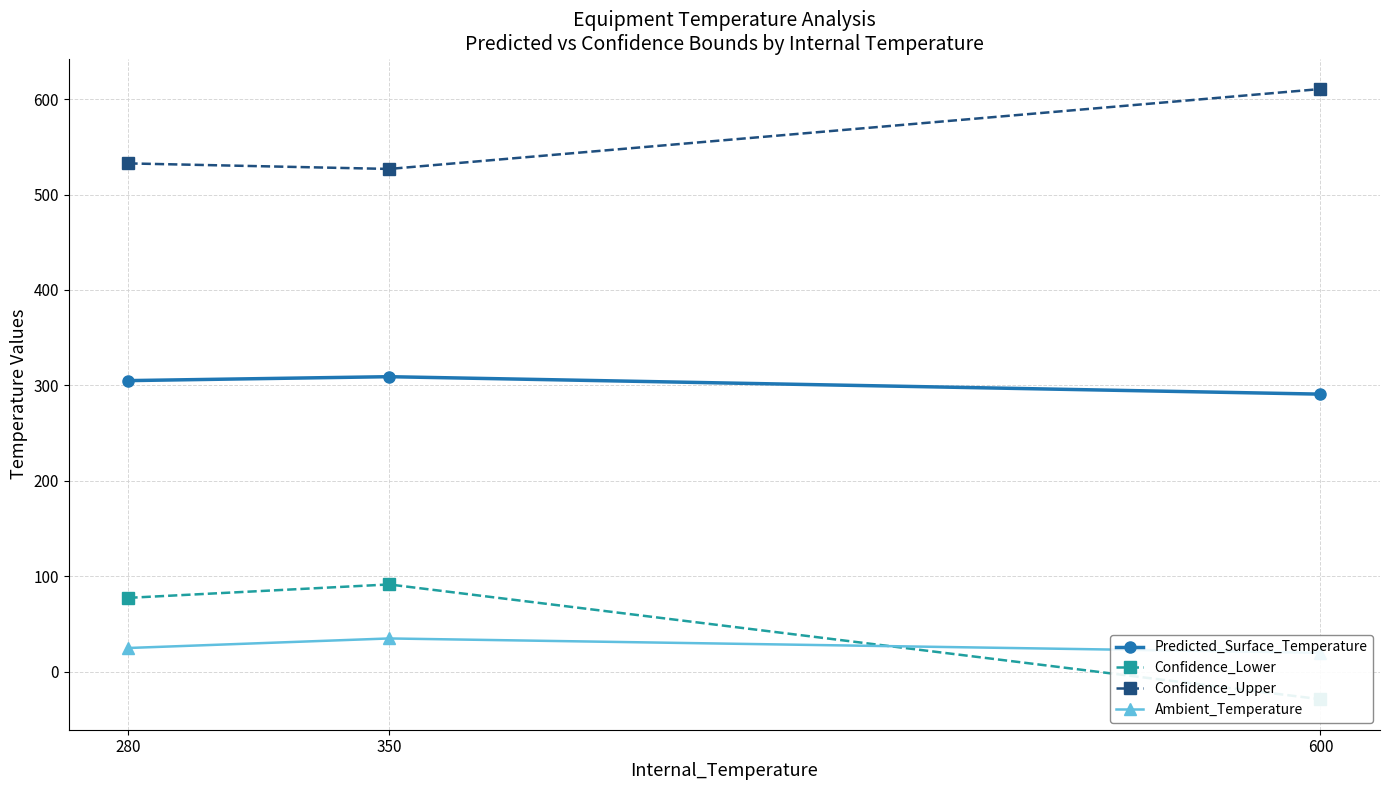

What are all the series names shown in the legend?

Predicted_Surface_Temperature, Confidence_Lower, Confidence_Upper, Ambient_Temperature